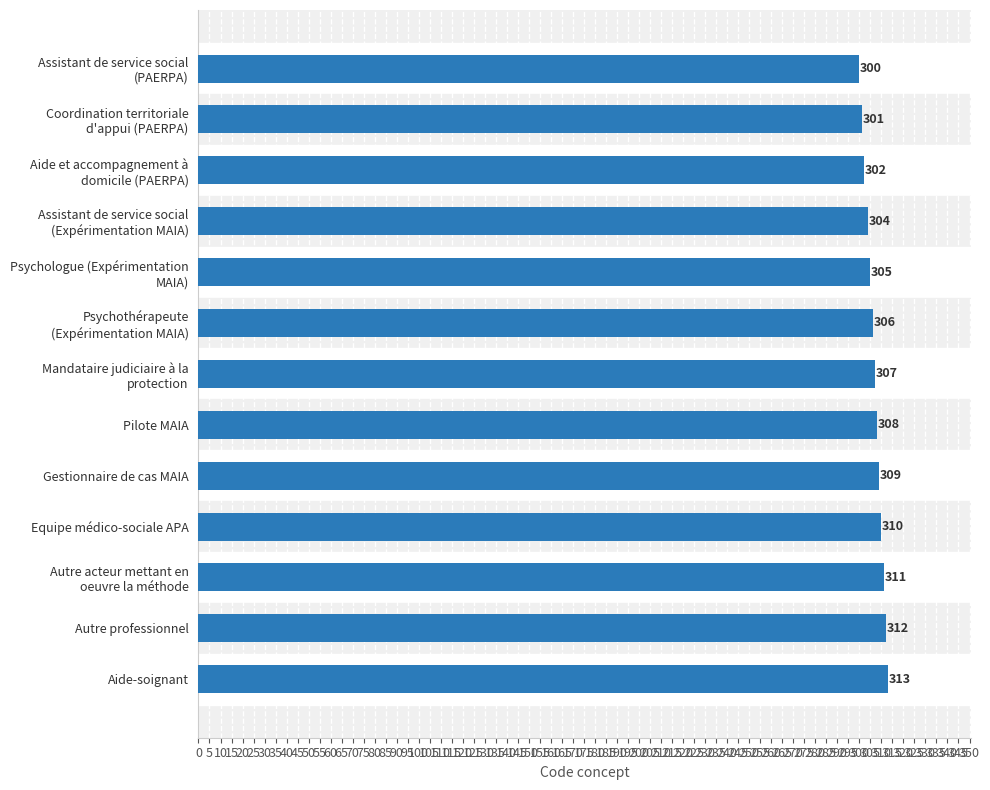

List the labels in order of value, largest first.

Aide-soignant, Autre professionnel, Autre acteur mettant en
oeuvre la méthode, Equipe médico-sociale APA, Gestionnaire de cas MAIA, Pilote MAIA, Mandataire judiciaire à la
protection, Psychothérapeute
(Expérimentation MAIA), Psychologue (Expérimentation
MAIA), Assistant de service social
(Expérimentation MAIA), Aide et accompagnement à
domicile (PAERPA), Coordination territoriale
d'appui (PAERPA), Assistant de service social
(PAERPA)